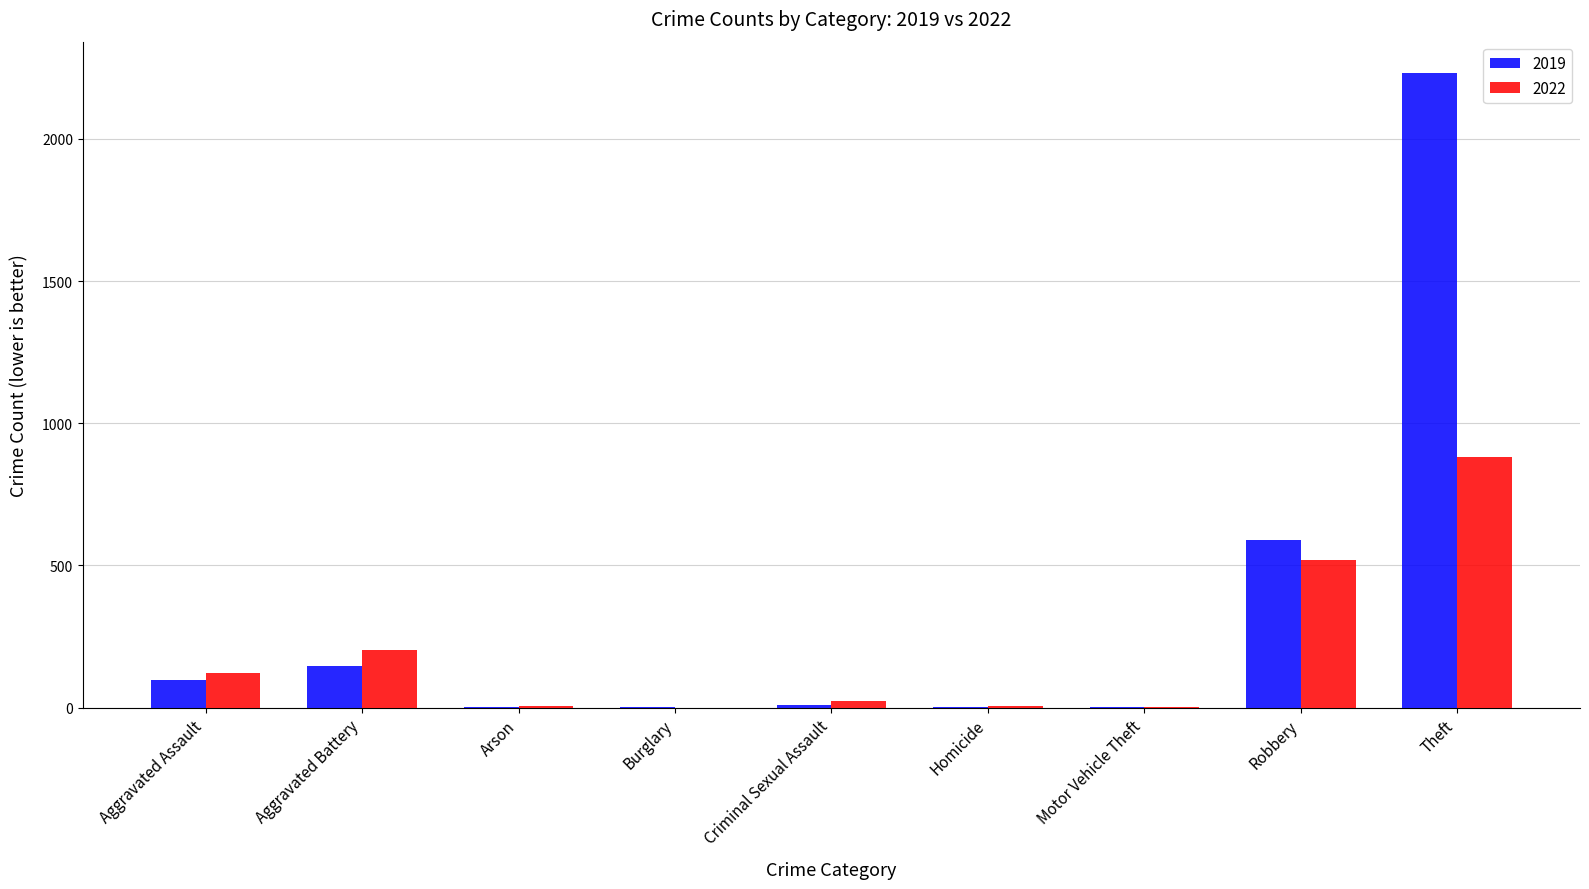

Which category has the highest value across all series?

Theft